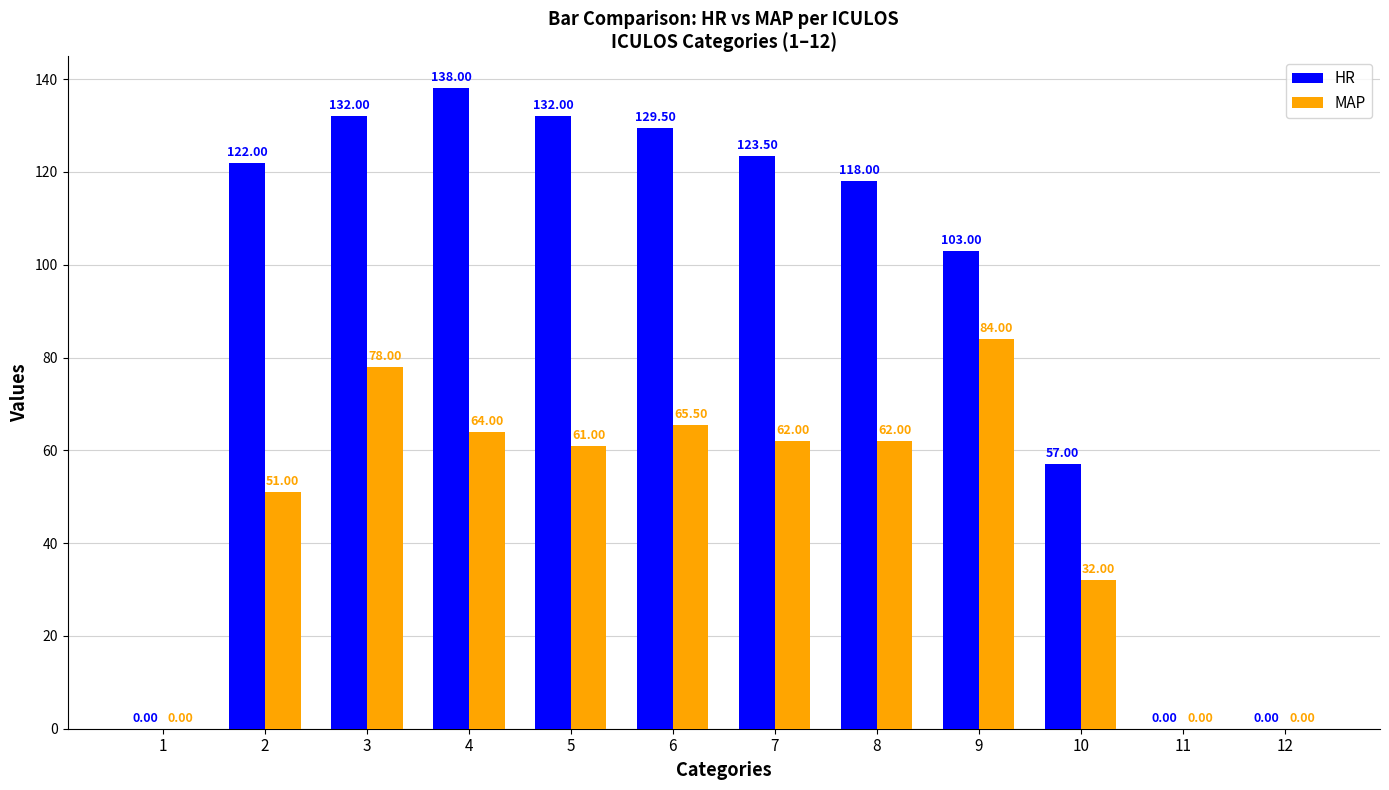

How many groups of bars are there?

12